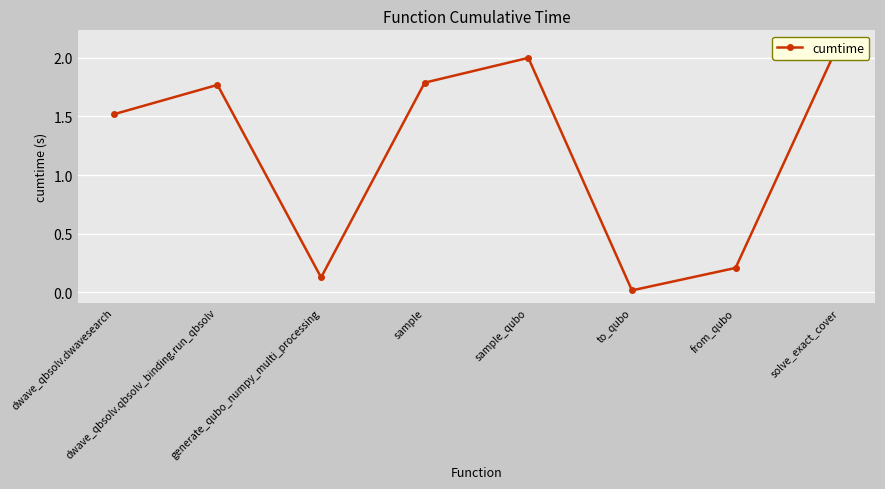

Where does the data first go above 1?

dwave_qbsolv.dwavesearch